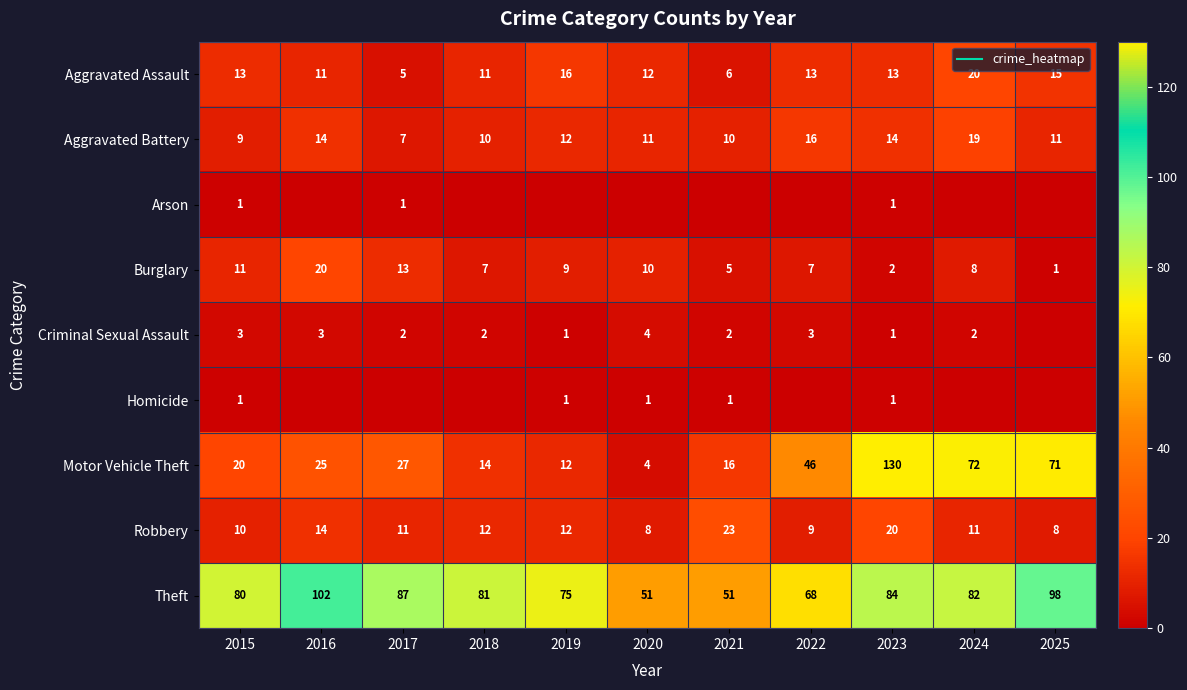

What is the highest value of the Burglary series?

20